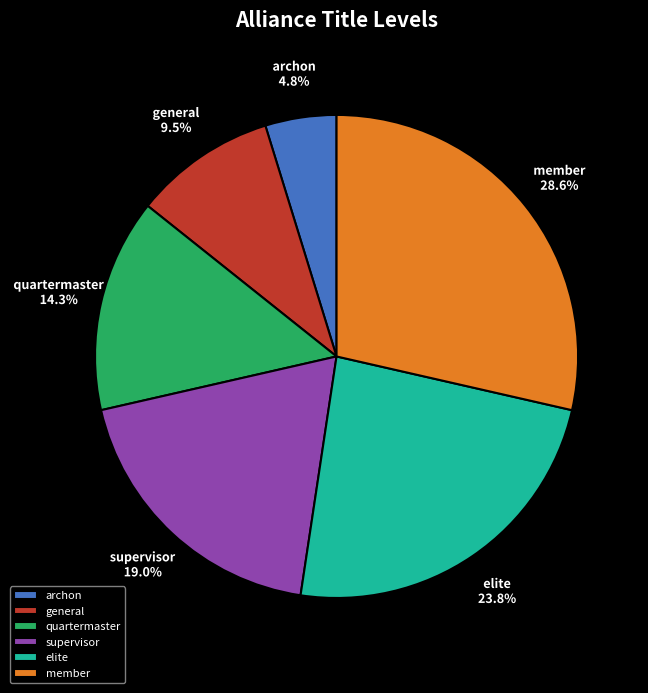

What percentage is NOT represented by quartermaster?

85.7%